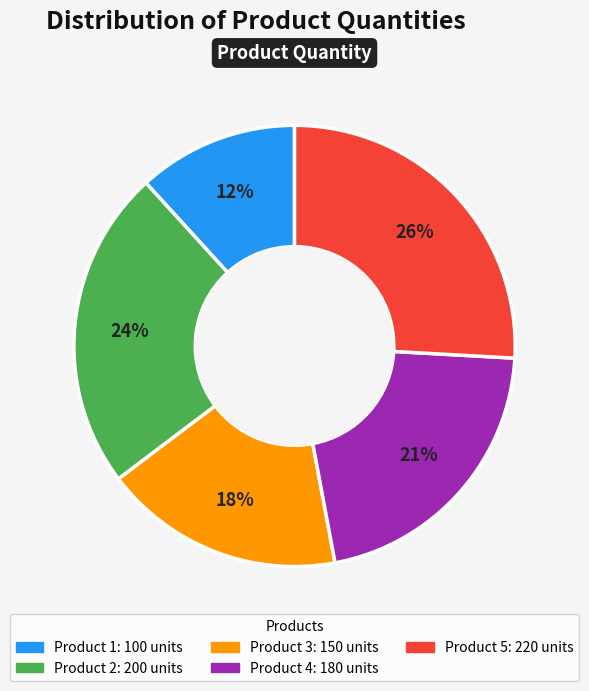

Do Product 3 and Product 4 together represent more than half of the pie?

No